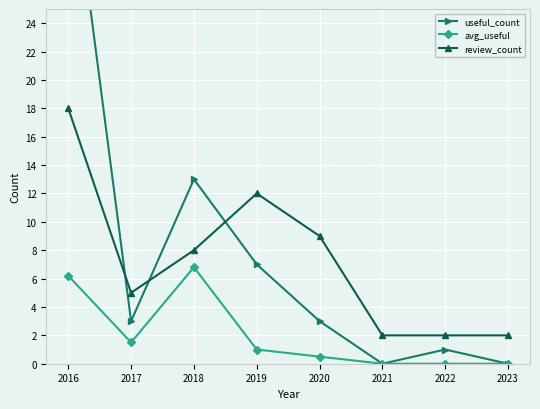

Rank the series at 2021 from highest to lowest value.

review_count, useful_count, avg_useful